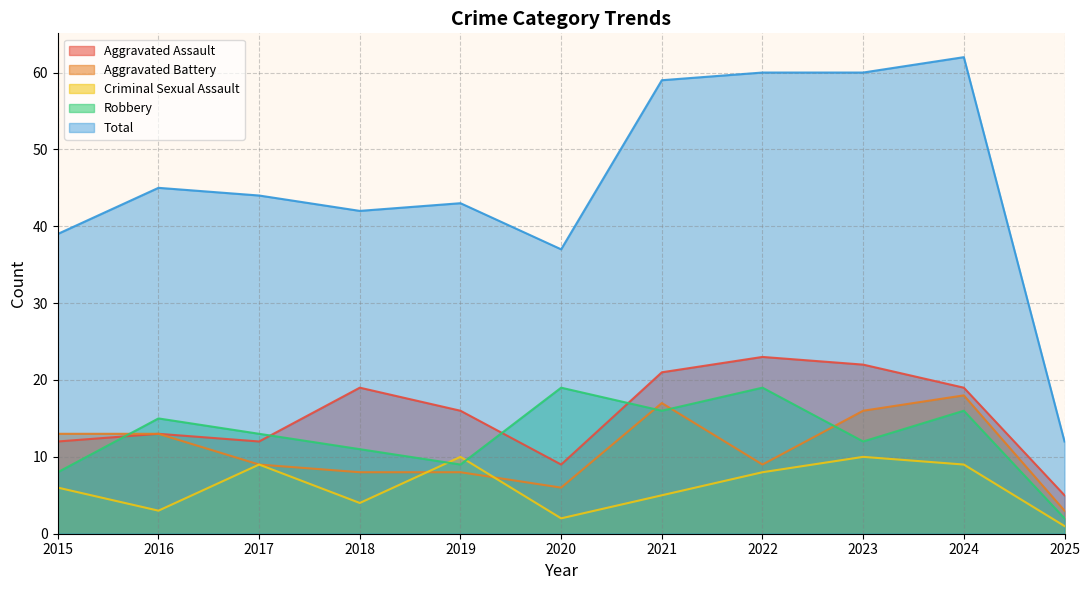

True or false: Criminal Sexual Assault and Aggravated Assault intersect in this chart.

False